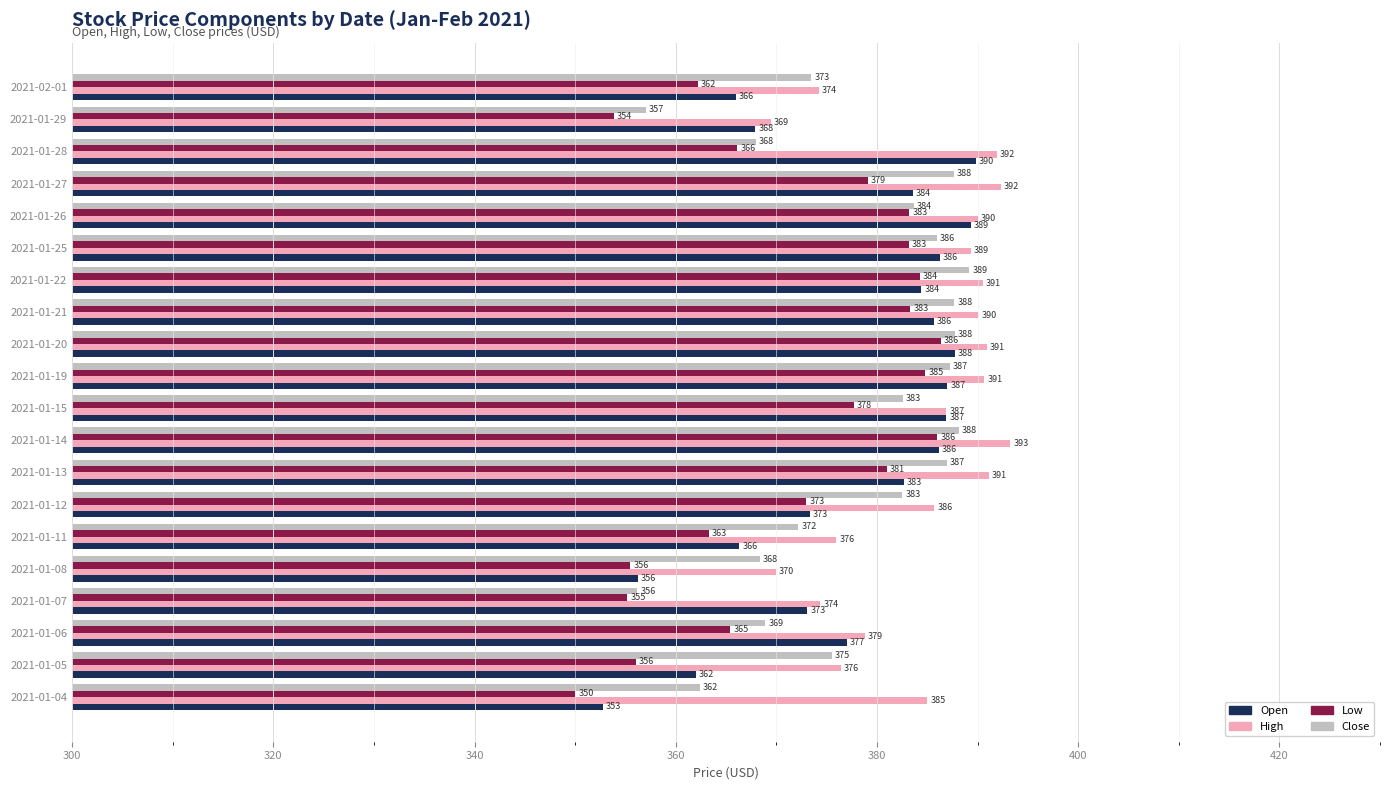

What is the maximum value shown in the chart?

393.2